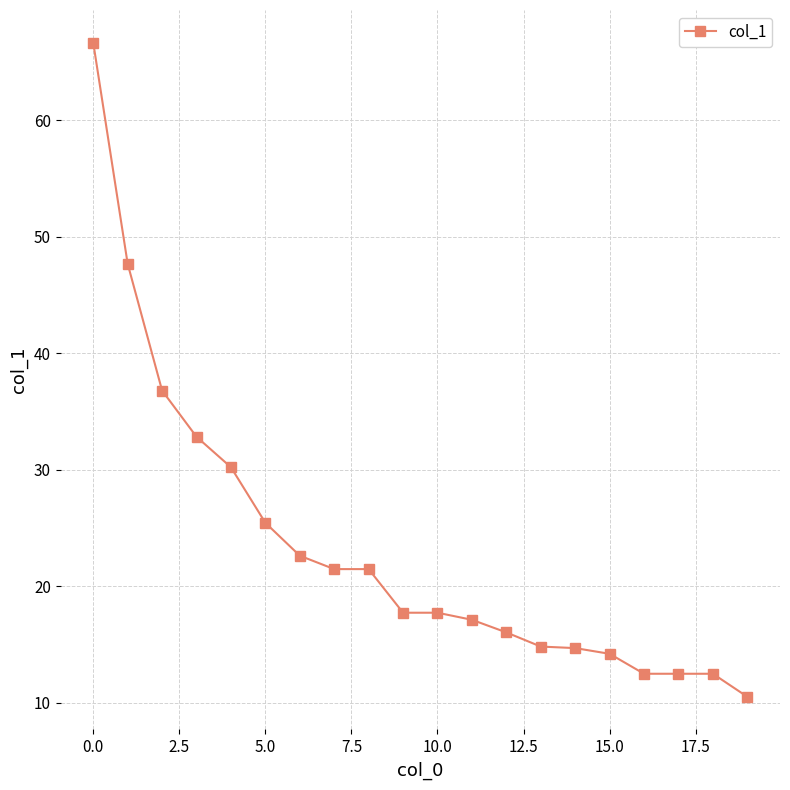

What is the value of the 8th point from the left?

21.5